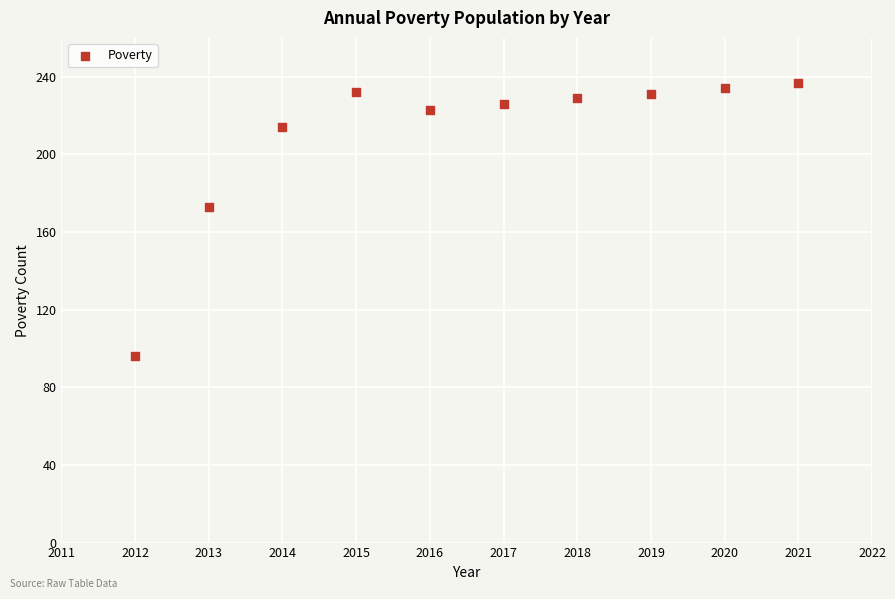

What Y value in the scatter plot is closest to 166?

173